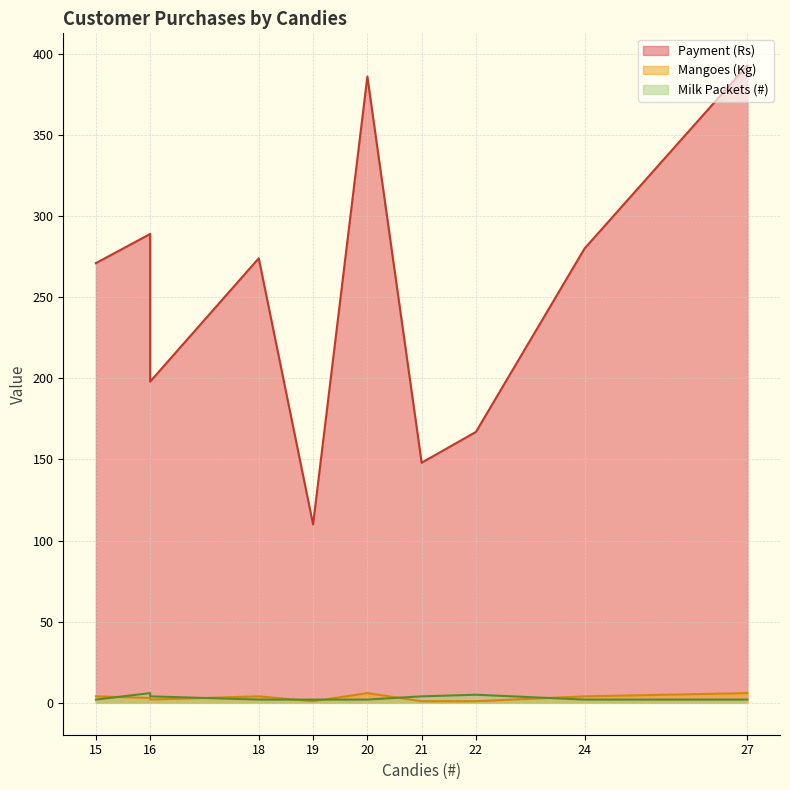

What is the difference between the maximum and second lowest values in the Milk Packets (#) series?

4